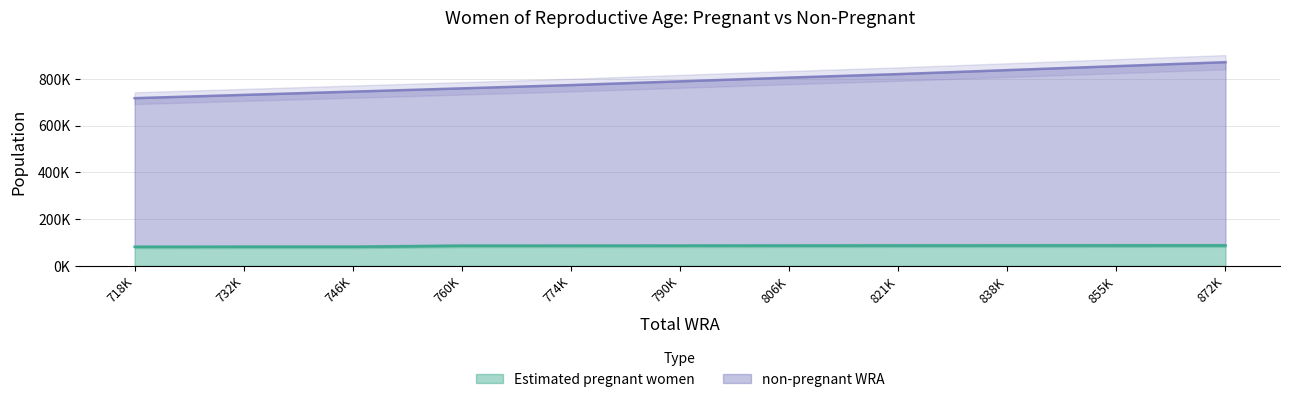

What is the spread (max minus min) of values at 821000?

733501.5